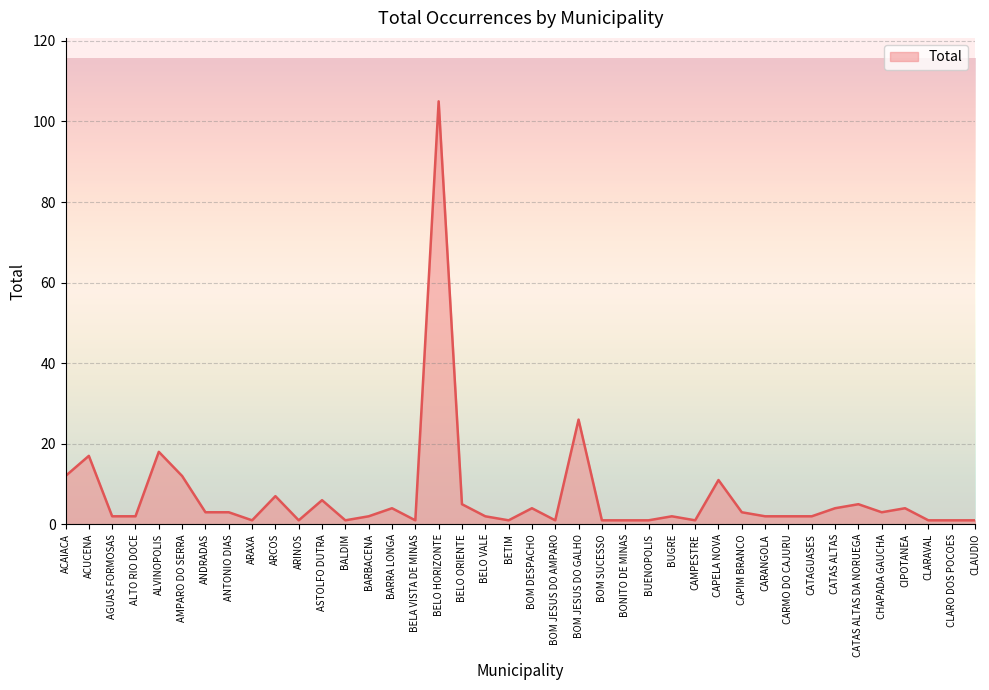

What is the difference between the maximum and minimum values?

104